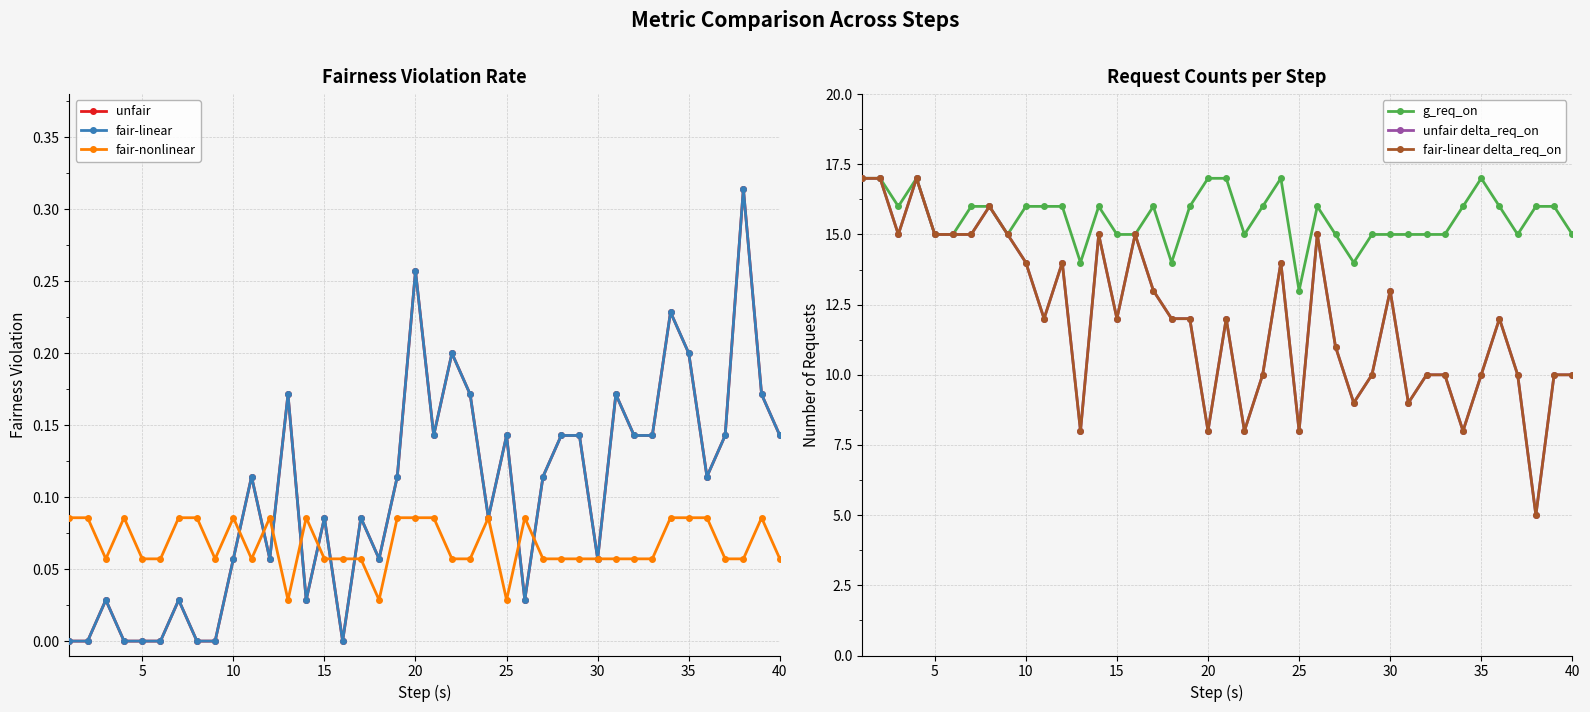

Reading left to right, transcribe all the data shown in this chart.

unfair: 0.0	0.0	0.0	0.0	0.0	0.0	0.0	0.0	0.0	0.1	0.1	0.1	0.2	0.0	0.1	0.0	0.1	0.1	0.1	0.3	0.1	0.2	0.2	0.1	0.1	0.0	0.1	0.1	0.1	0.1	0.2	0.1	0.1	0.2	0.2	0.1	0.1	0.3	0.2	0.1
fair-linear: 0.0	0.0	0.0	0.0	0.0	0.0	0.0	0.0	0.0	0.1	0.1	0.1	0.2	0.0	0.1	0.0	0.1	0.1	0.1	0.3	0.1	0.2	0.2	0.1	0.1	0.0	0.1	0.1	0.1	0.1	0.2	0.1	0.1	0.2	0.2	0.1	0.1	0.3	0.2	0.1
fair-nonlinear: 0.1	0.1	0.1	0.1	0.1	0.1	0.1	0.1	0.1	0.1	0.1	0.1	0.0	0.1	0.1	0.1	0.1	0.0	0.1	0.1	0.1	0.1	0.1	0.1	0.0	0.1	0.1	0.1	0.1	0.1	0.1	0.1	0.1	0.1	0.1	0.1	0.1	0.1	0.1	0.1
g_req_on: 17.0	17.0	16.0	17.0	15.0	15.0	16.0	16.0	15.0	16.0	16.0	16.0	14.0	16.0	15.0	15.0	16.0	14.0	16.0	17.0	17.0	15.0	16.0	17.0	13.0	16.0	15.0	14.0	15.0	15.0	15.0	15.0	15.0	16.0	17.0	16.0	15.0	16.0	16.0	15.0
unfair delta_req_on: 17.0	17.0	15.0	17.0	15.0	15.0	15.0	16.0	15.0	14.0	12.0	14.0	8.0	15.0	12.0	15.0	13.0	12.0	12.0	8.0	12.0	8.0	10.0	14.0	8.0	15.0	11.0	9.0	10.0	13.0	9.0	10.0	10.0	8.0	10.0	12.0	10.0	5.0	10.0	10.0
fair-linear delta_req_on: 17.0	17.0	15.0	17.0	15.0	15.0	15.0	16.0	15.0	14.0	12.0	14.0	8.0	15.0	12.0	15.0	13.0	12.0	12.0	8.0	12.0	8.0	10.0	14.0	8.0	15.0	11.0	9.0	10.0	13.0	9.0	10.0	10.0	8.0	10.0	12.0	10.0	5.0	10.0	10.0